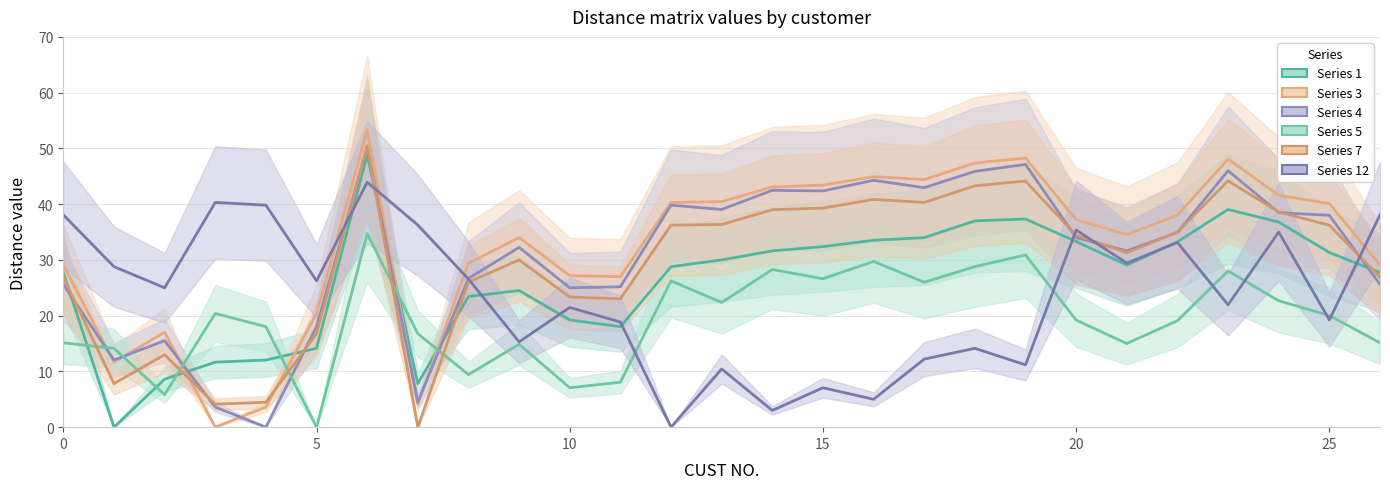

At 7, list the series in order from largest to smallest.

12, 5, 1, 4, 3, 7